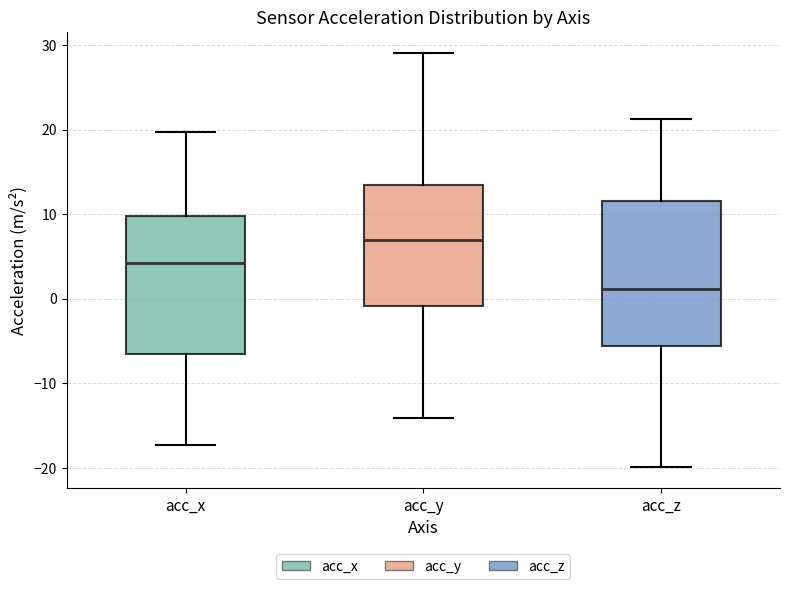

Which box has the highest median line?

acc_y